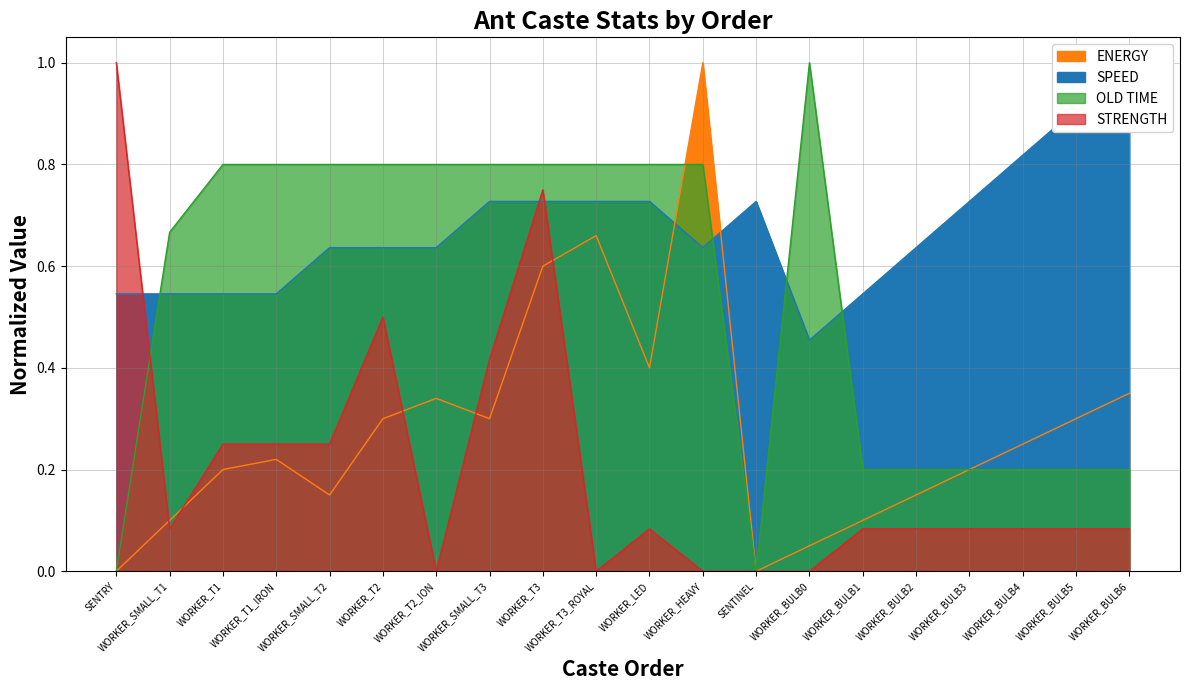

What is the sum of all OLD TIME values?

10.9